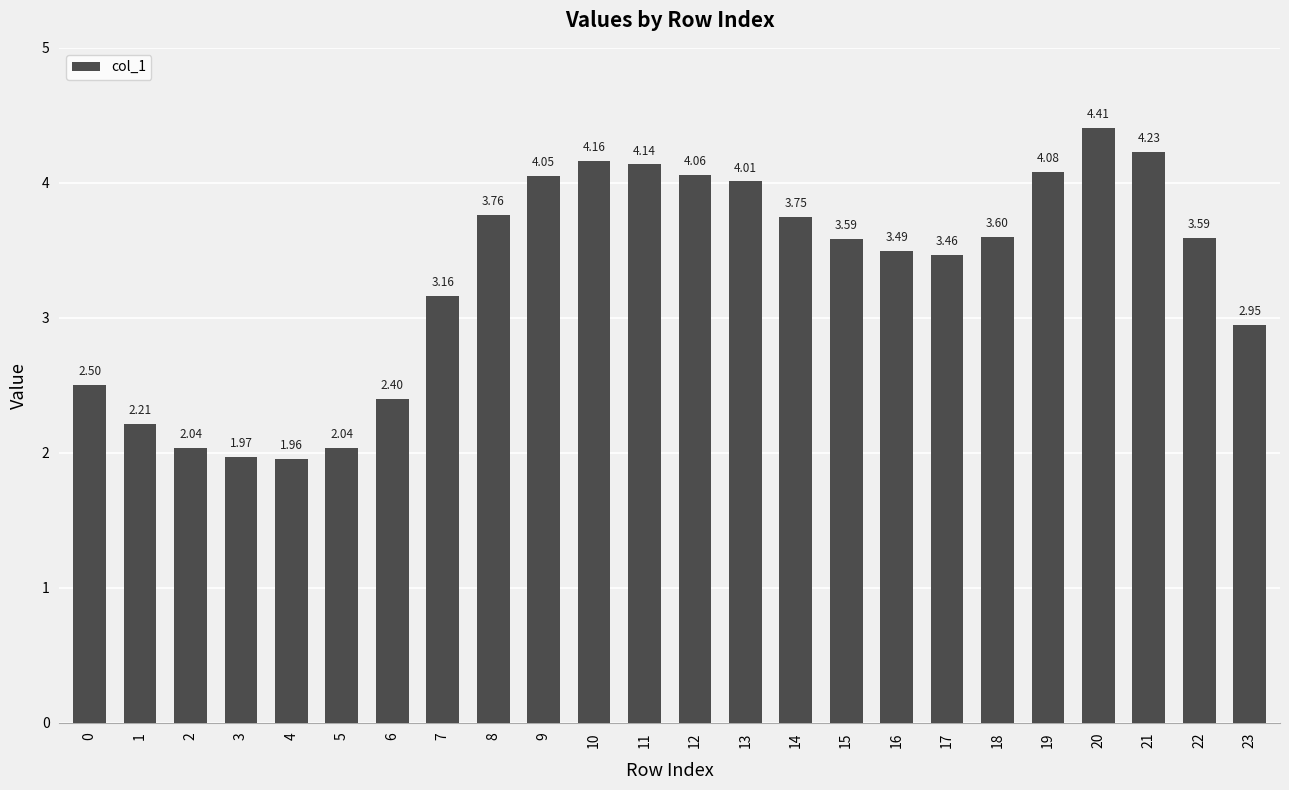

What is the change in value from 17 to 19?

+0.6